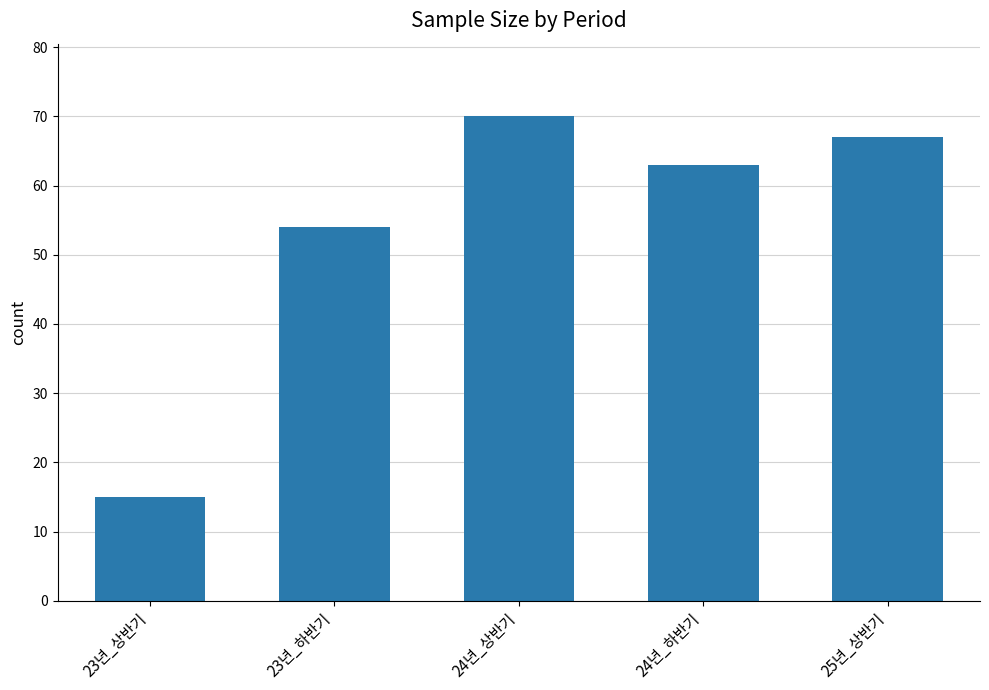

Rank the categories by value from lowest to highest.

23년_상반기, 23년_하반기, 24년_하반기, 25년_상반기, 24년_상반기